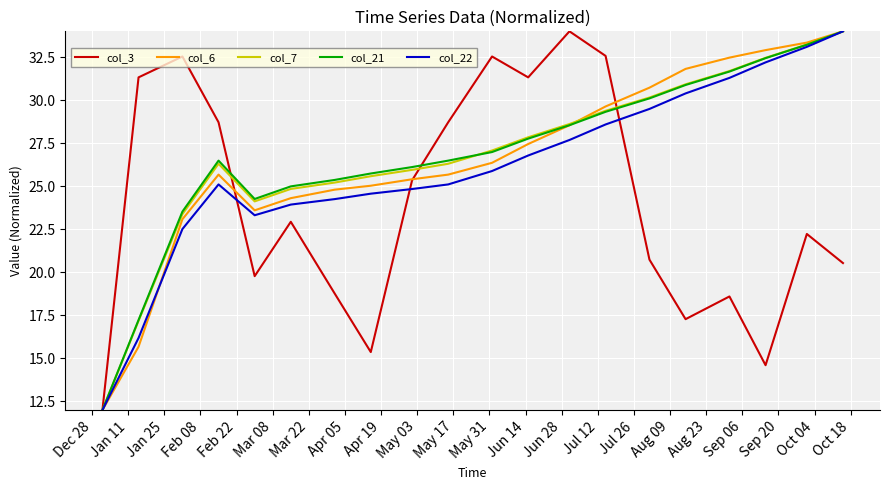

What are all the series names shown in the legend?

col_3, col_6, col_7, col_21, col_22